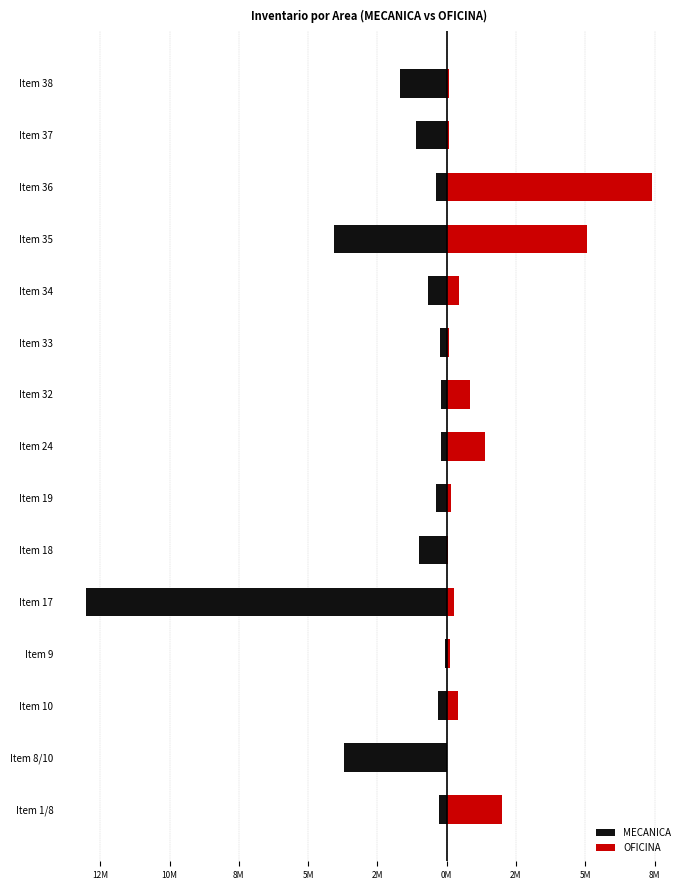

What are all the series names shown in the legend?

MECANICA, OFICINA